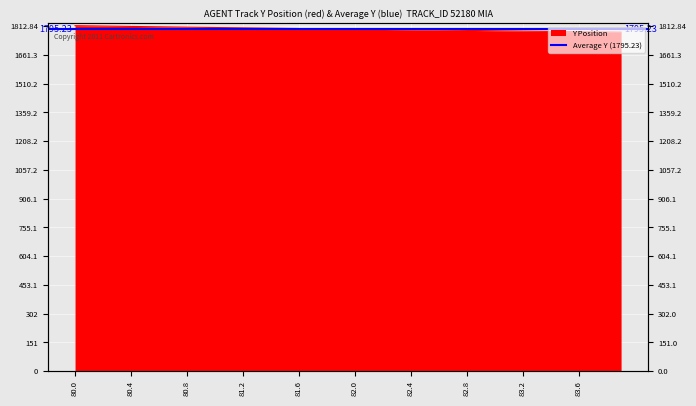

Where is the data nearest to the value 1797?

81.9